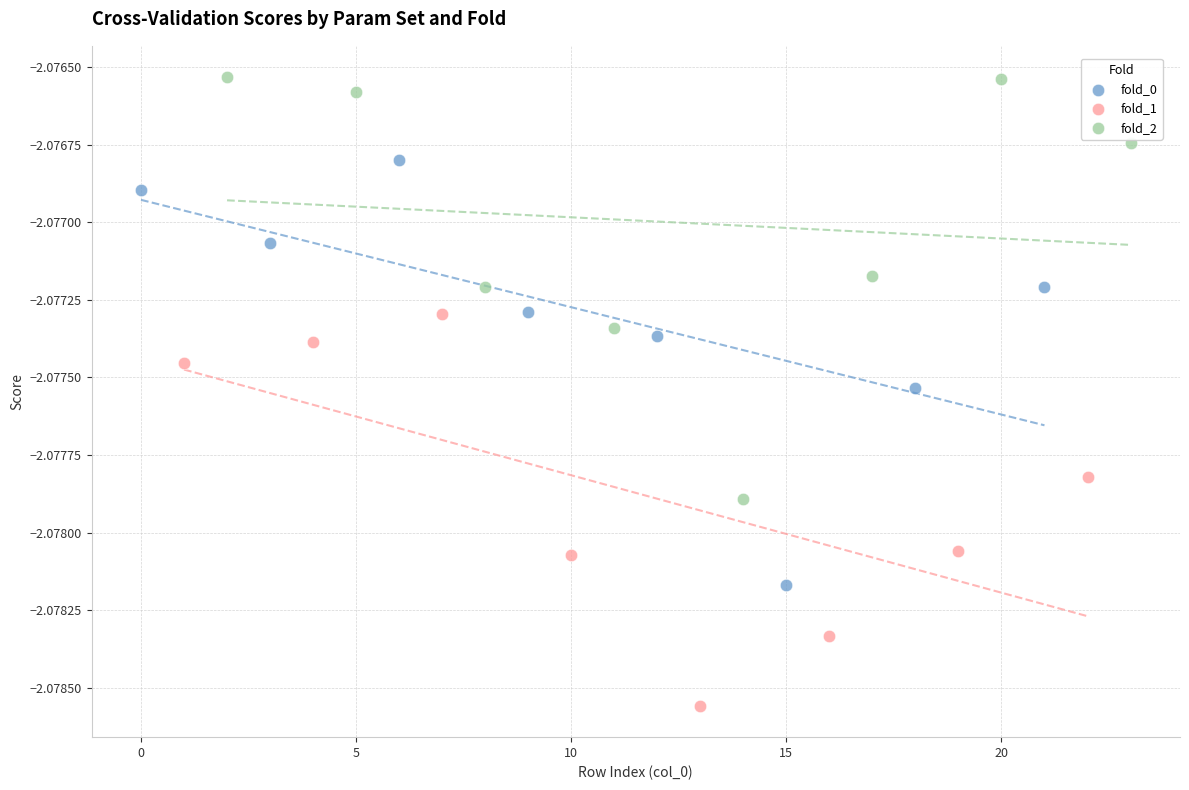

Which series contains the highest Y value?

fold_2